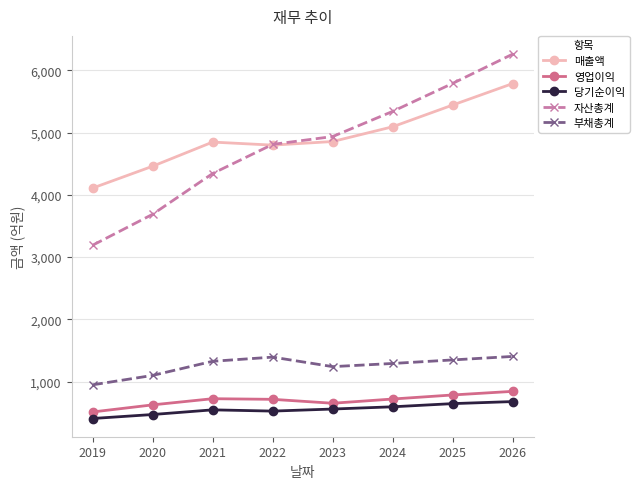

What is the minimum value for 매출액?

4109